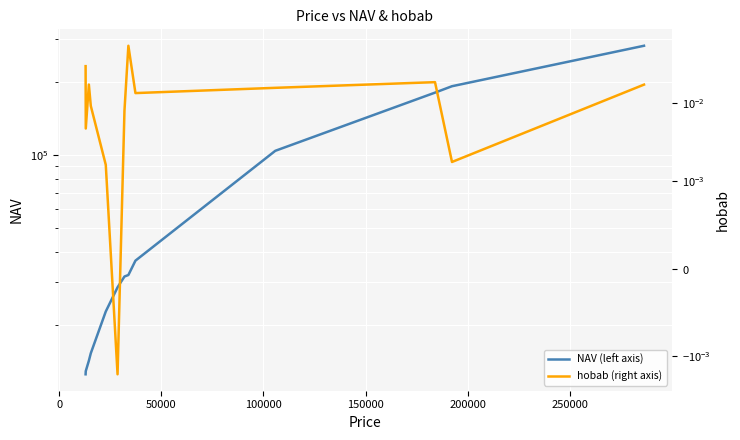

How many negative values does the hobab (right axis) series have?

1